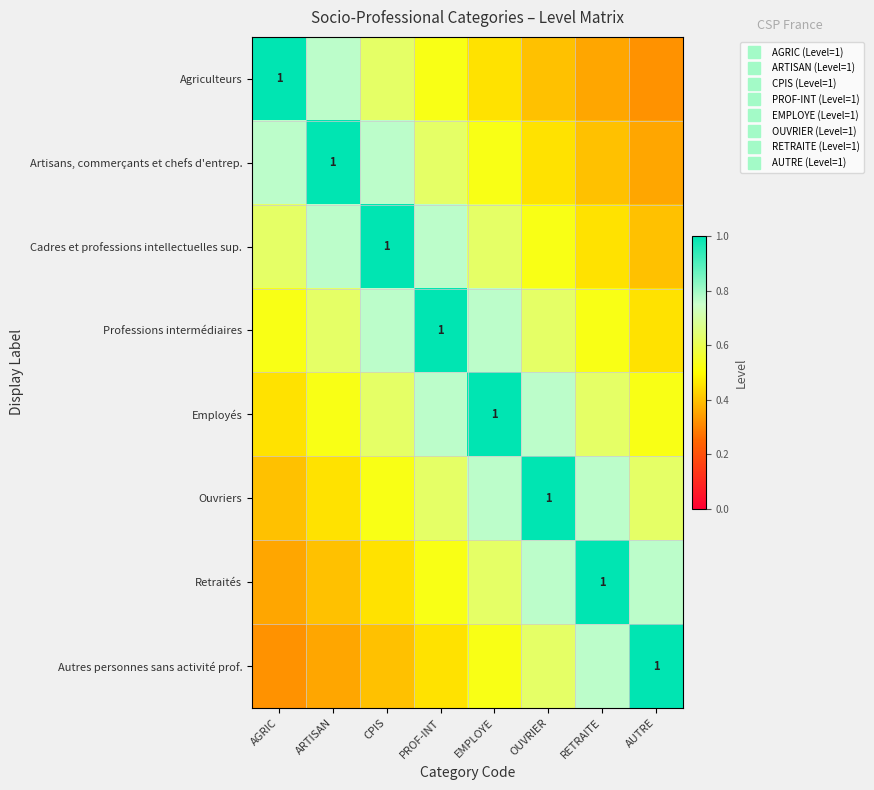

Rank the series at PROF-INT from lowest to highest value.

Autres personnes sans activité prof., Agriculteurs, Retraités, Artisans, commerçants et chefs d'entrep., Ouvriers, Cadres et professions intellectuelles sup., Employés, Professions intermédiaires